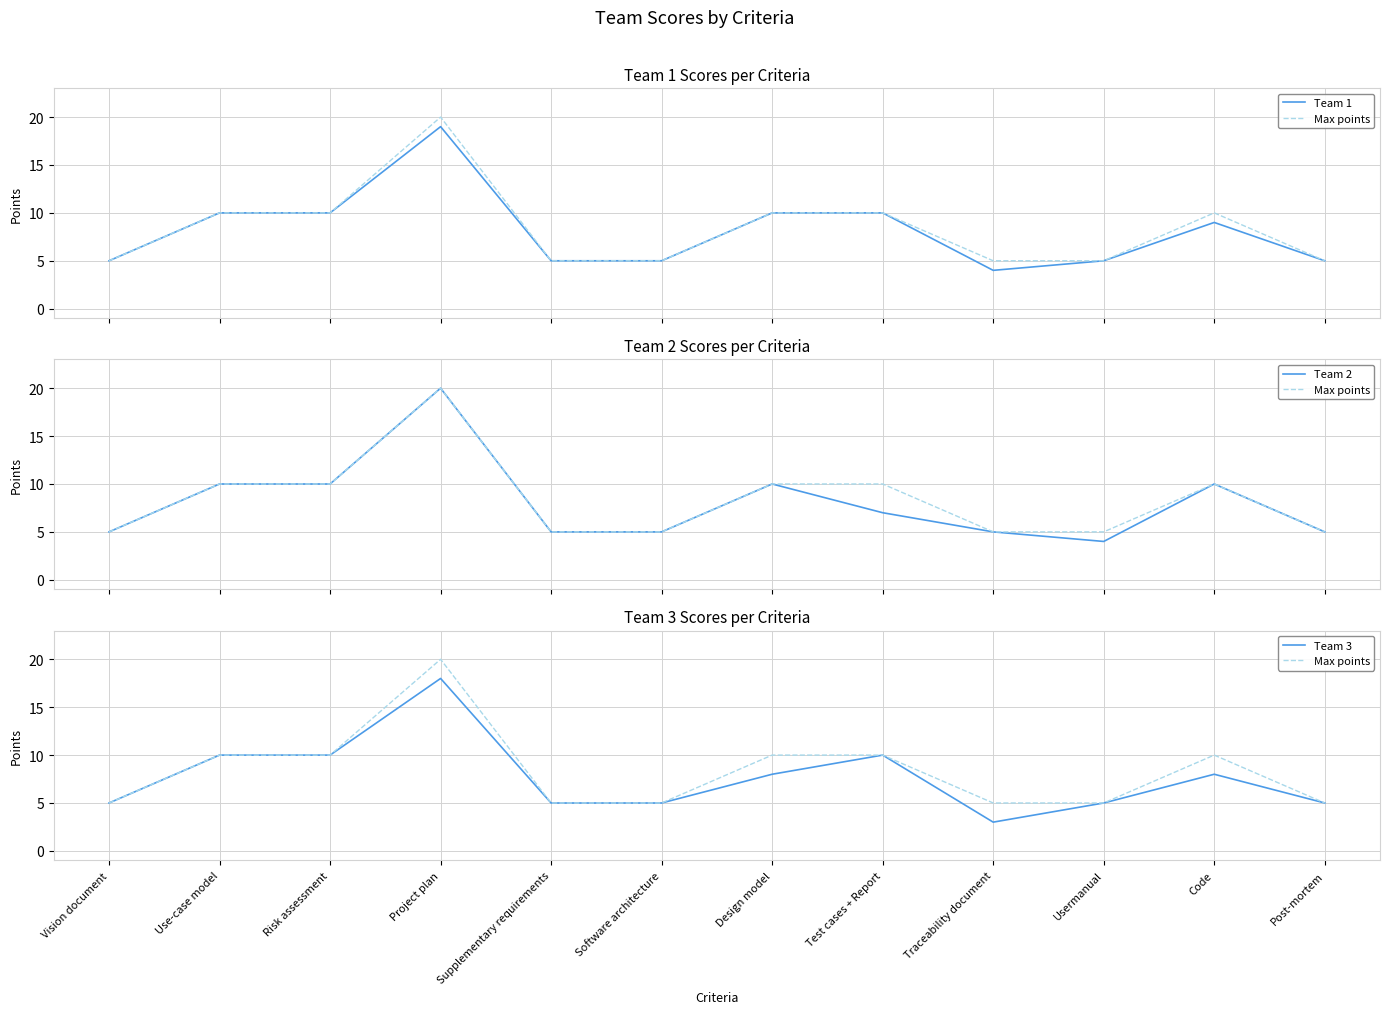

True or false: Team 2 has a value of 11 at Test cases + Report.

False